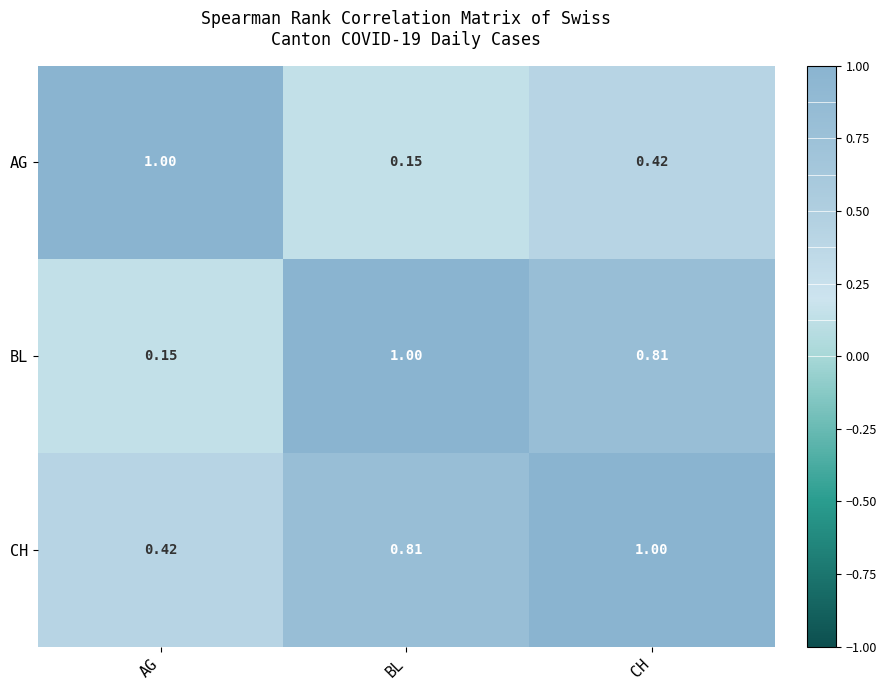

Rank the series at AG from lowest to highest value.

BL, CH, AG